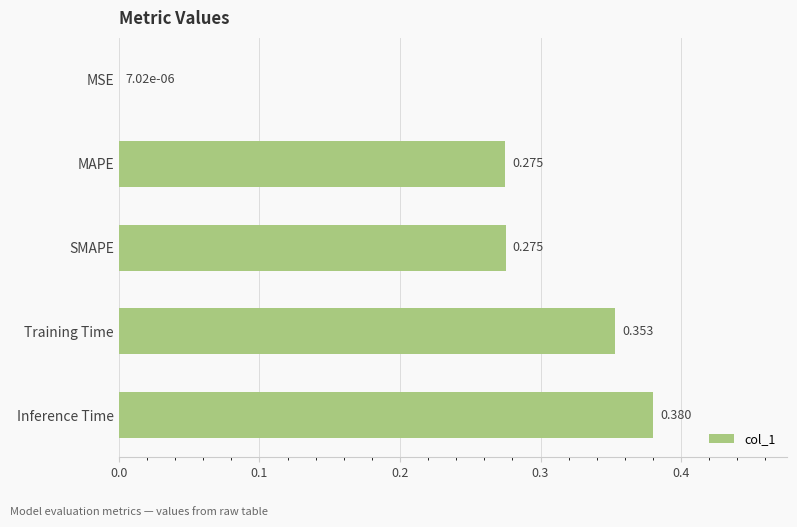

Where is the data nearest to the value 0?

MSE